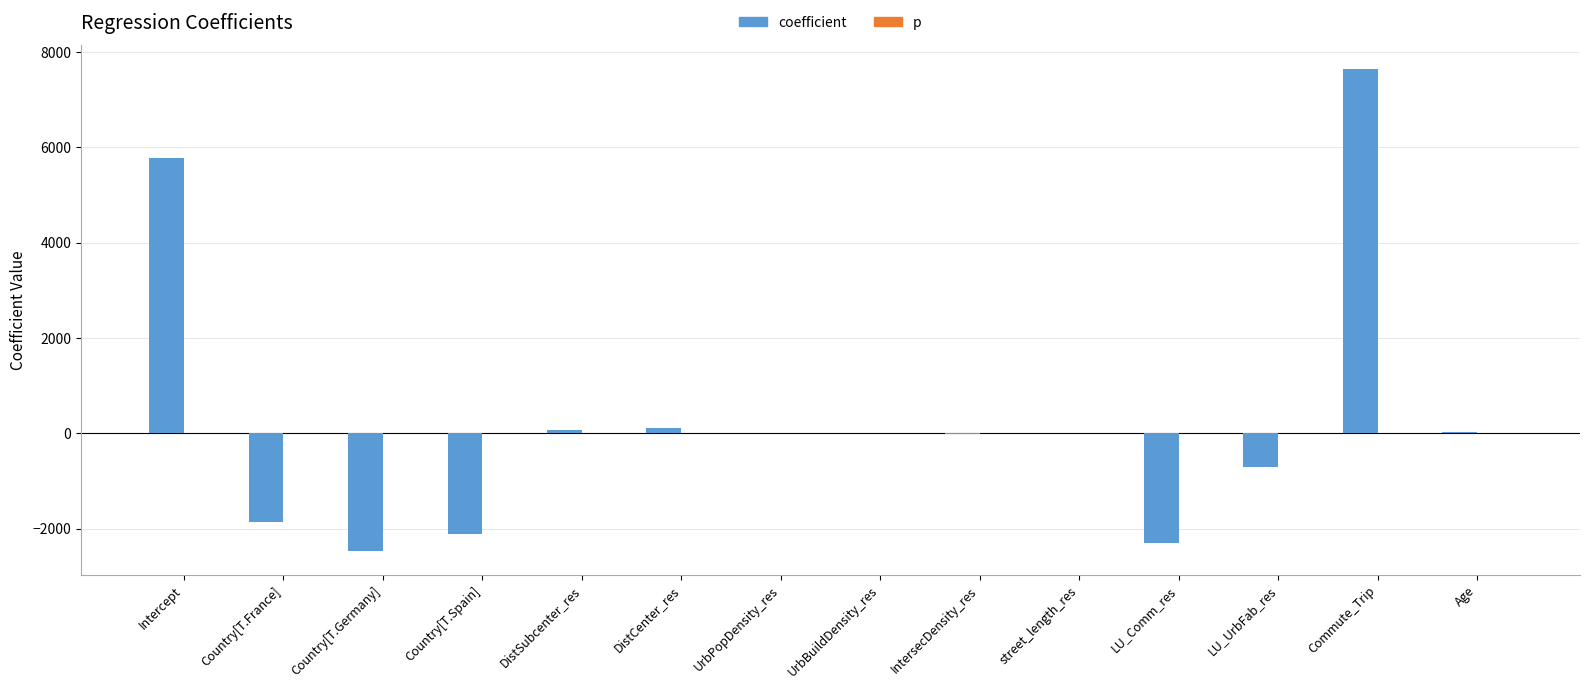

Is it true that coefficient equals -2297.9 at LU_Comm_res?

True